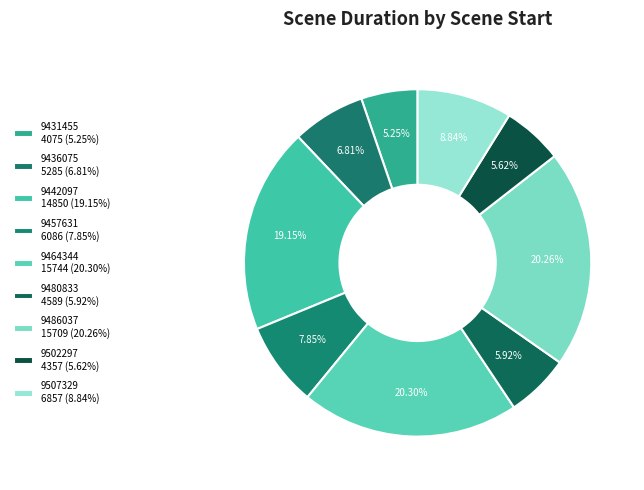

What is the largest slice in the pie chart?

9464344